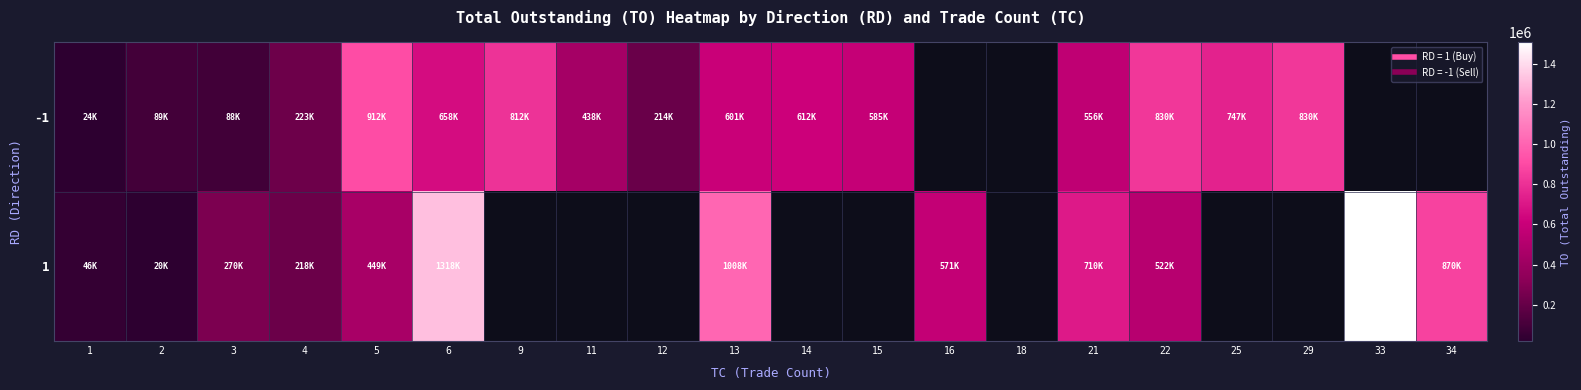

What is the total value across all series at 22?

1353290.0